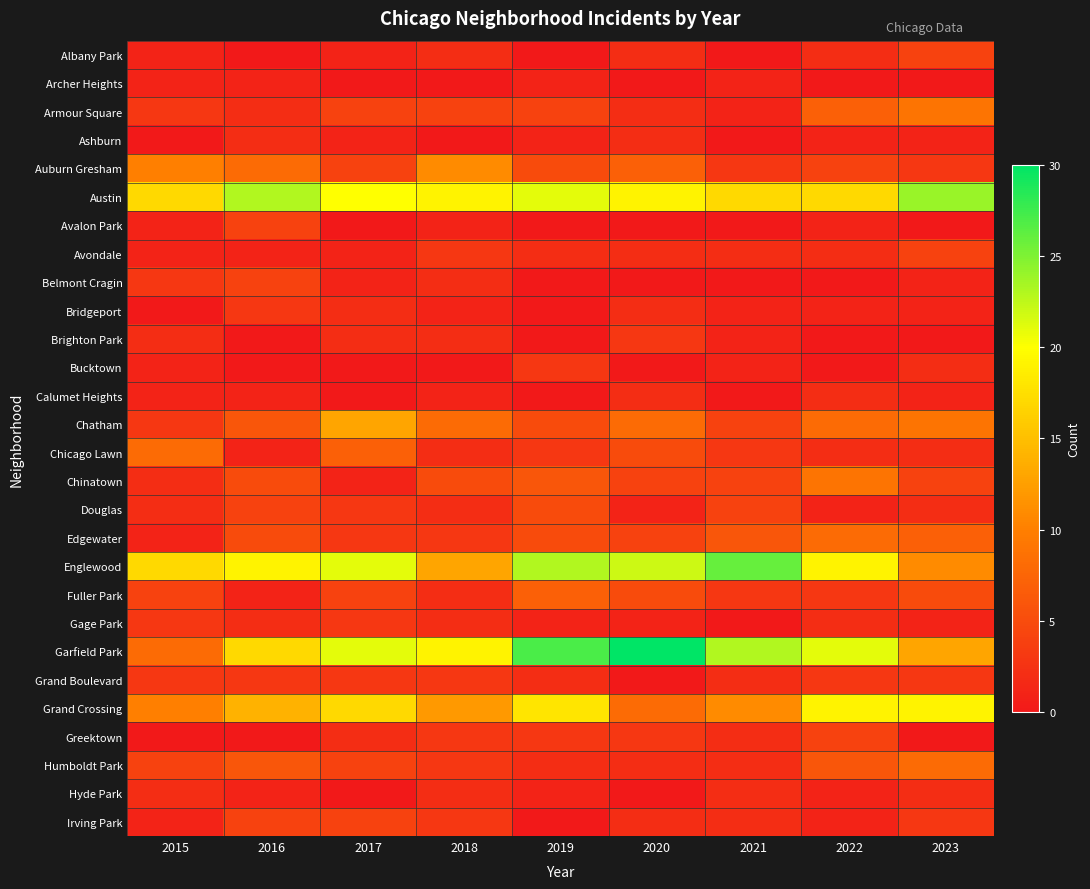

Reading right to left, extract all data points from this chart.

Albany Park: 2023=4	2022=2	2021=0	2020=2	2019=0	2018=2	2017=1	2016=0	2015=1
Archer Heights: 2023=0	2022=0	2021=1	2020=0	2019=1	2018=0	2017=0	2016=1	2015=1
Armour Square: 2023=9	2022=7	2021=1	2020=2	2019=4	2018=4	2017=4	2016=2	2015=3
Ashburn: 2023=1	2022=1	2021=0	2020=2	2019=1	2018=0	2017=1	2016=2	2015=0
Auburn Gresham: 2023=3	2022=4	2021=3	2020=7	2019=5	2018=11	2017=4	2016=8	2015=10
Austin: 2023=24	2022=17	2021=17	2020=19	2019=21	2018=19	2017=20	2016=23	2015=17
Avalon Park: 2023=0	2022=1	2021=0	2020=0	2019=0	2018=1	2017=0	2016=4	2015=1
Avondale: 2023=4	2022=2	2021=2	2020=2	2019=2	2018=3	2017=1	2016=1	2015=1
Belmont Cragin: 2023=1	2022=0	2021=0	2020=0	2019=0	2018=2	2017=1	2016=4	2015=3
Bridgeport: 2023=1	2022=1	2021=1	2020=2	2019=0	2018=1	2017=2	2016=3	2015=0
Brighton Park: 2023=0	2022=0	2021=1	2020=3	2019=0	2018=2	2017=2	2016=0	2015=2
Bucktown: 2023=2	2022=0	2021=1	2020=0	2019=3	2018=0	2017=0	2016=0	2015=1
Calumet Heights: 2023=1	2022=2	2021=0	2020=2	2019=0	2018=1	2017=0	2016=1	2015=1
Chatham: 2023=9	2022=8	2021=4	2020=8	2019=5	2018=8	2017=13	2016=6	2015=3
Chicago Lawn: 2023=2	2022=2	2021=3	2020=5	2019=3	2018=2	2017=7	2016=1	2015=8
Chinatown: 2023=4	2022=9	2021=4	2020=4	2019=6	2018=5	2017=1	2016=5	2015=2
Douglas: 2023=2	2022=1	2021=4	2020=1	2019=5	2018=2	2017=3	2016=4	2015=2
Edgewater: 2023=7	2022=8	2021=6	2020=4	2019=5	2018=3	2017=3	2016=5	2015=1
Englewood: 2023=11	2022=19	2021=26	2020=22	2019=23	2018=13	2017=21	2016=19	2015=17
Fuller Park: 2023=5	2022=3	2021=3	2020=5	2019=7	2018=2	2017=4	2016=1	2015=4
Gage Park: 2023=1	2022=2	2021=0	2020=1	2019=1	2018=2	2017=3	2016=2	2015=3
Garfield Park: 2023=13	2022=21	2021=23	2020=30	2019=27	2018=19	2017=21	2016=17	2015=8
Grand Boulevard: 2023=3	2022=3	2021=2	2020=0	2019=2	2018=3	2017=3	2016=3	2015=3
Grand Crossing: 2023=19	2022=19	2021=11	2020=8	2019=18	2018=12	2017=17	2016=14	2015=10
Greektown: 2023=0	2022=4	2021=2	2020=3	2019=3	2018=3	2017=2	2016=0	2015=0
Humboldt Park: 2023=8	2022=6	2021=2	2020=2	2019=2	2018=3	2017=4	2016=6	2015=4
Hyde Park: 2023=2	2022=1	2021=2	2020=0	2019=1	2018=2	2017=0	2016=1	2015=2
Irving Park: 2023=3	2022=1	2021=2	2020=2	2019=0	2018=3	2017=4	2016=4	2015=1